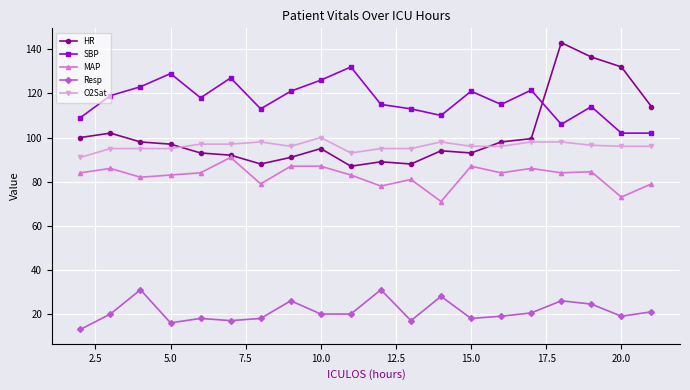

True or false: MAP has more than 1 points higher than both neighbors.

True